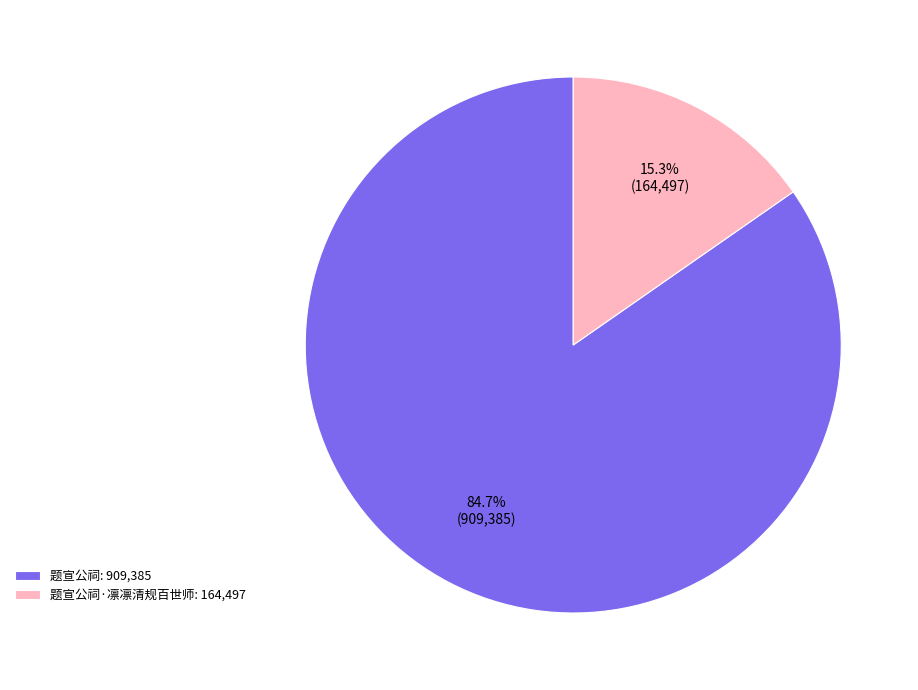

How many segments does this pie chart have?

2